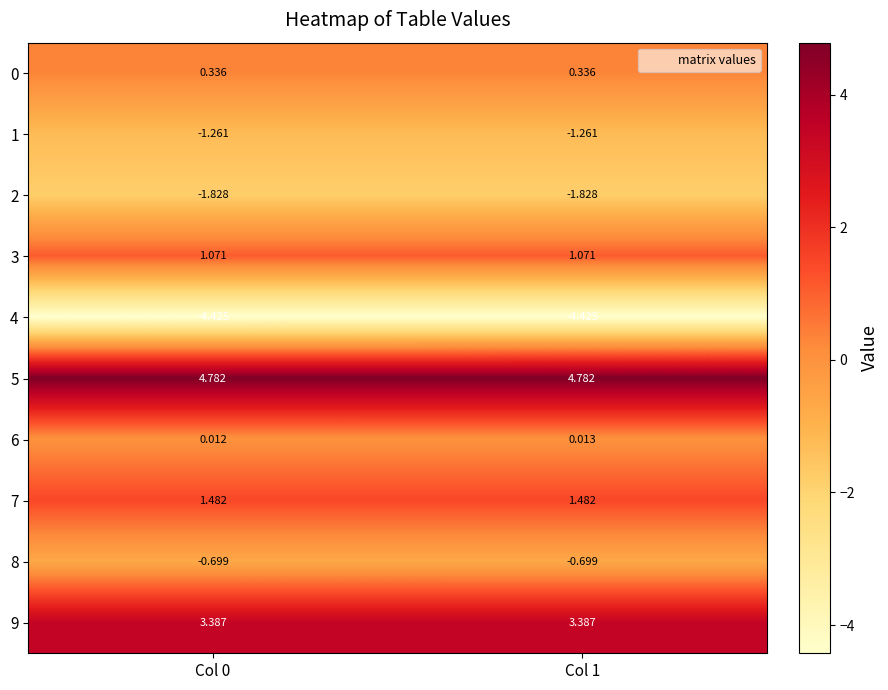

Is the value of 0 at Col 1 greater than the value of 7 at Col 0?

No